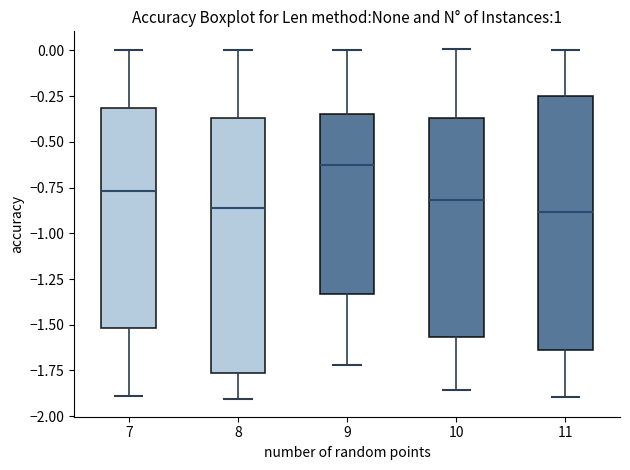

Reading left to right, transcribe this box plot: for each box, give where its median line is, the range the box spans, and where its two whiskers end, as read against the y-axis. The values are not printed on the chart, so give them approximately, as read against the axis.

7: median -0.75, box -1.50 to -0.30, whiskers -1.90 to 0.00
8: median -0.85, box -1.75 to -0.35, whiskers -1.90 to 0.00
9: median -0.65, box -1.35 to -0.35, whiskers -1.70 to 0.00
10: median -0.80, box -1.55 to -0.35, whiskers -1.85 to 0.00
11: median -0.90, box -1.65 to -0.25, whiskers -1.90 to 0.00